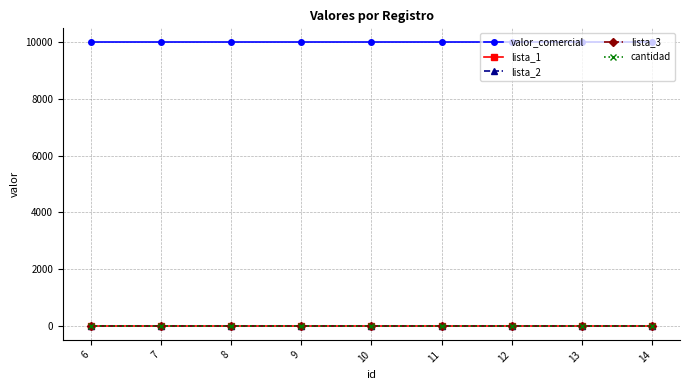

The cantidad series shows 2 at 13. True or false?

False